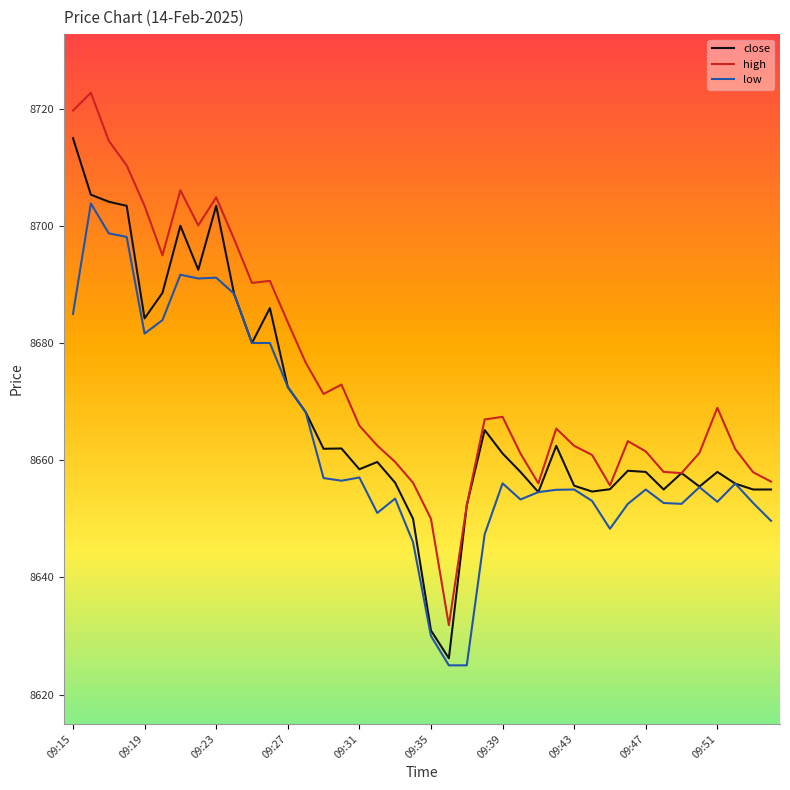

What is the greatest value displayed?

8722.7